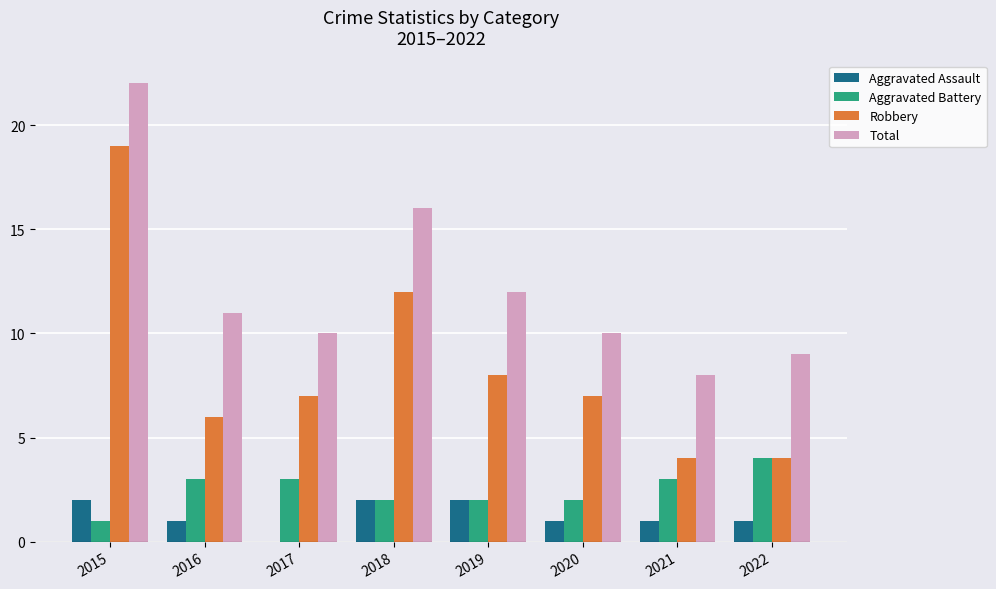

What are all the series names shown in the legend?

Aggravated Assault, Aggravated Battery, Robbery, Total